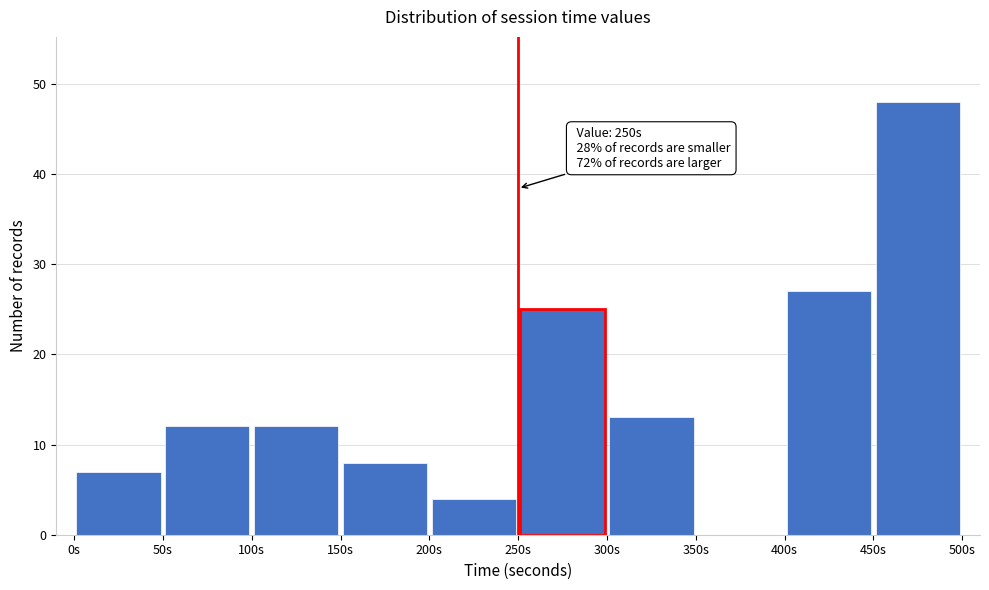

Which range on the x-axis has the tallest bar?

450 to 500